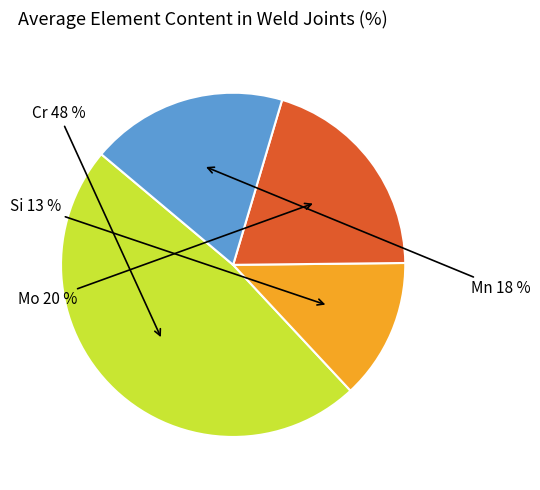

True or false: Mo accounts for 6% of the total.

False